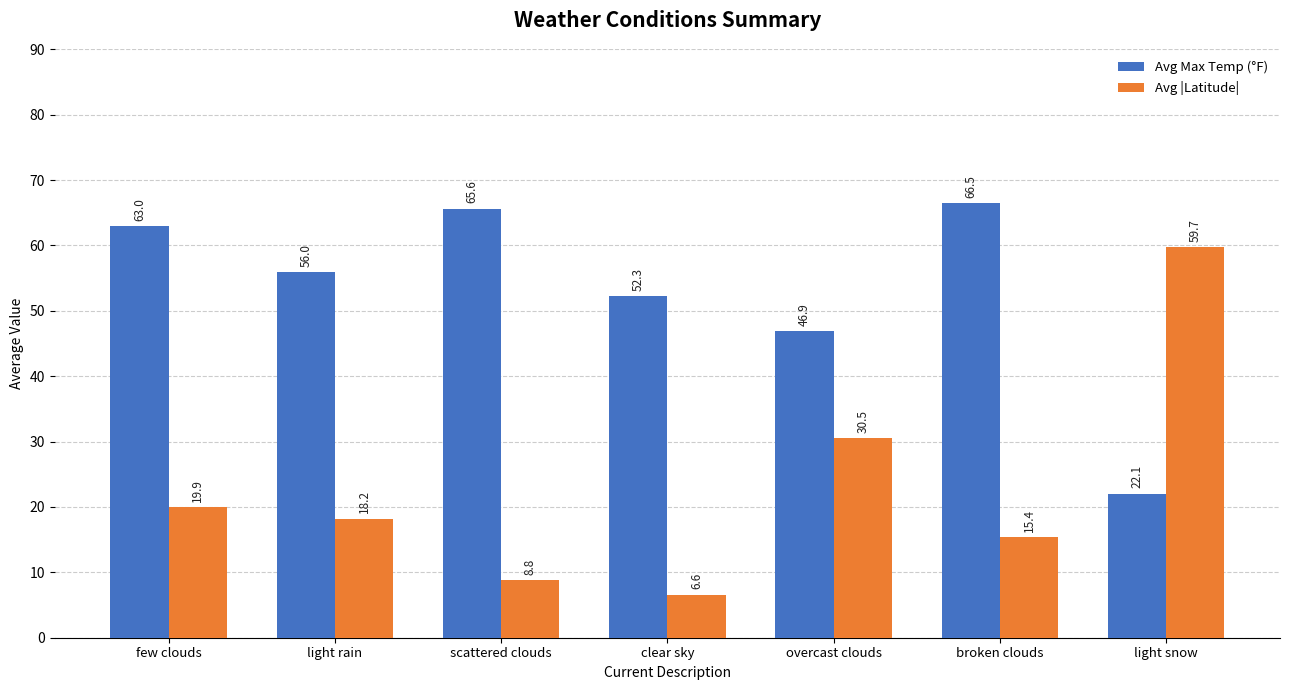

What is the approximate value of Avg Max Temp (°F) at broken clouds?

66.5